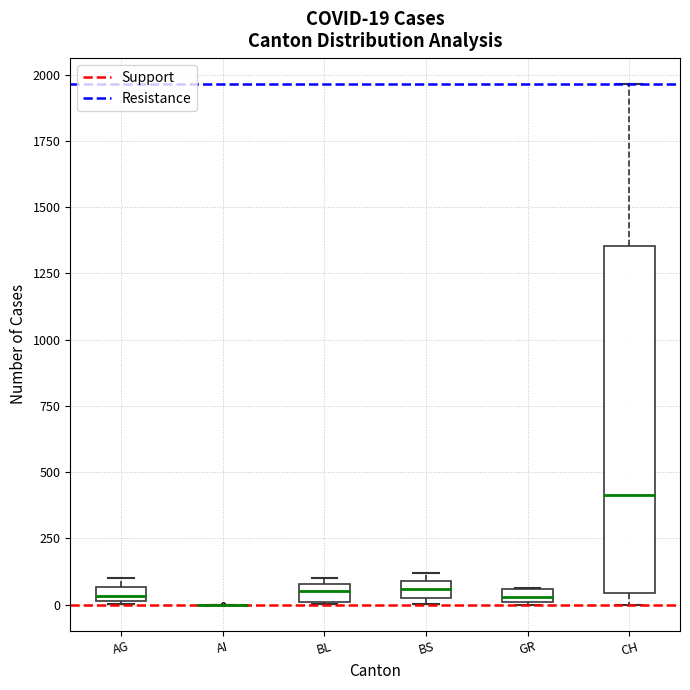

Comparing the boxes themselves (not the whiskers), which one is the tallest?

CH